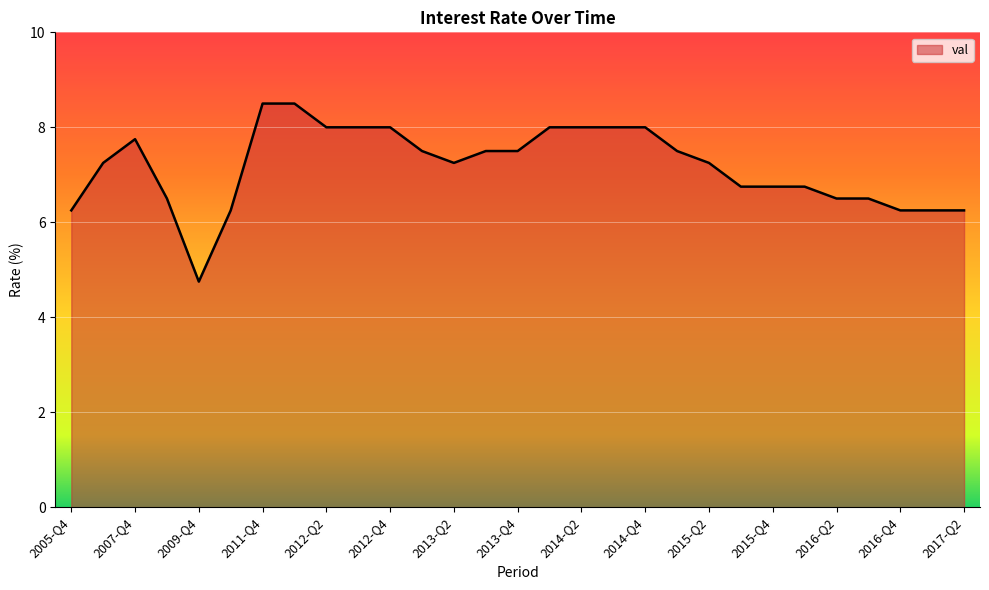

What is the minimum value shown in the chart?

4.8